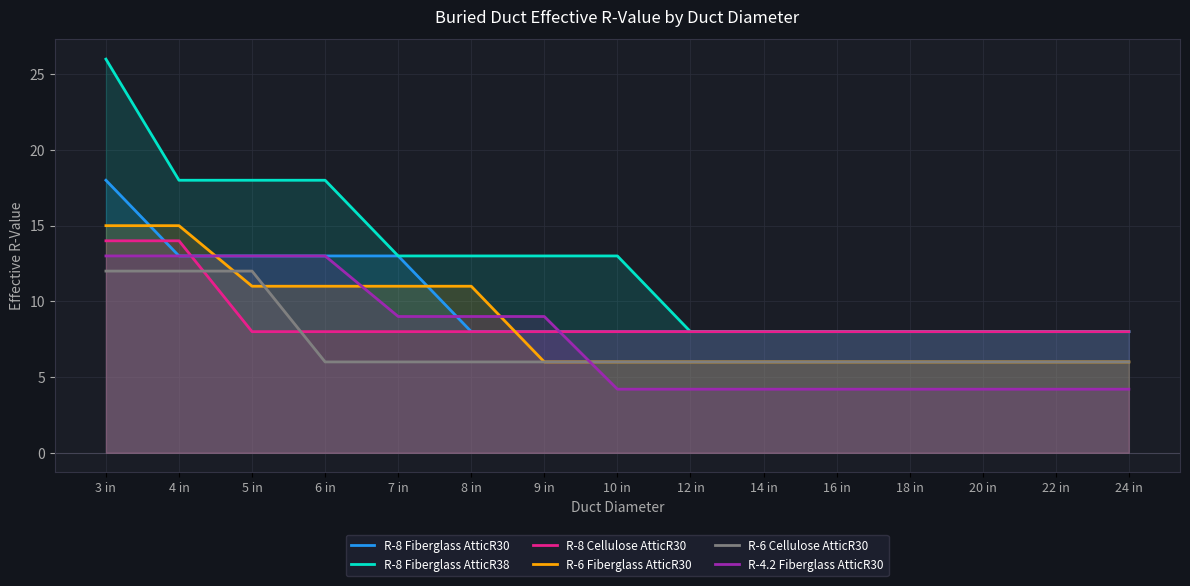

How many times do R-6 Fiberglass AtticR30 and R-6 Cellulose AtticR30 cross each other?

2